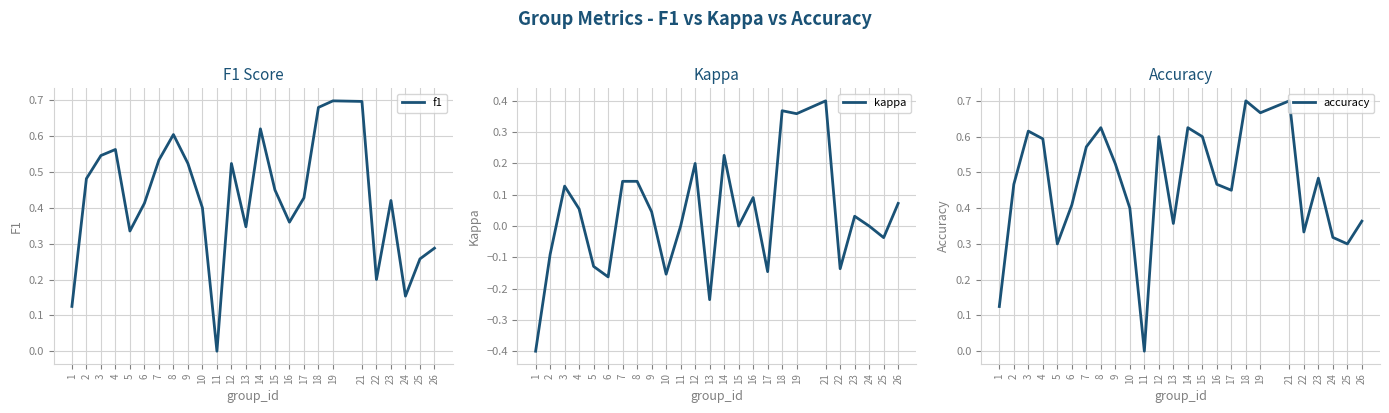

True or false: f1 and kappa intersect in this chart.

False